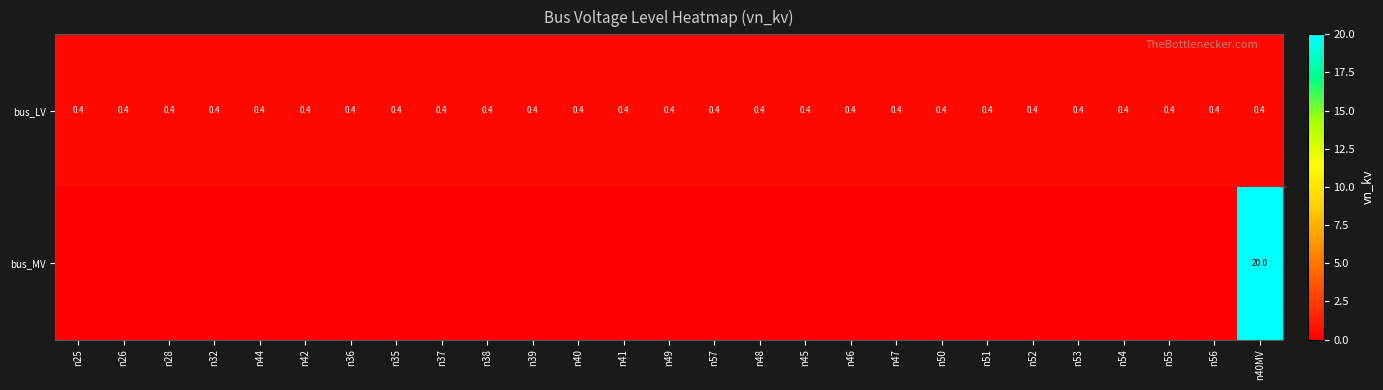

The value of bus_LV at n35 is 0.2. True or false?

False